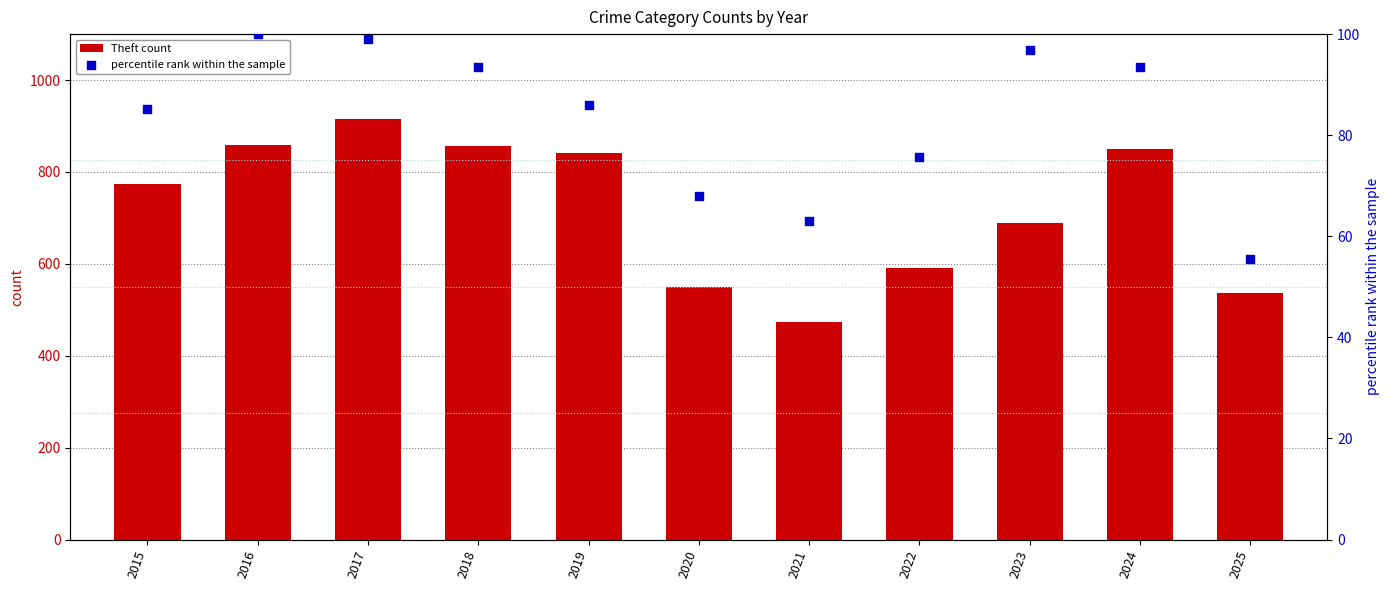

Which series reaches the minimum Y coordinate?

percentile rank within the sample